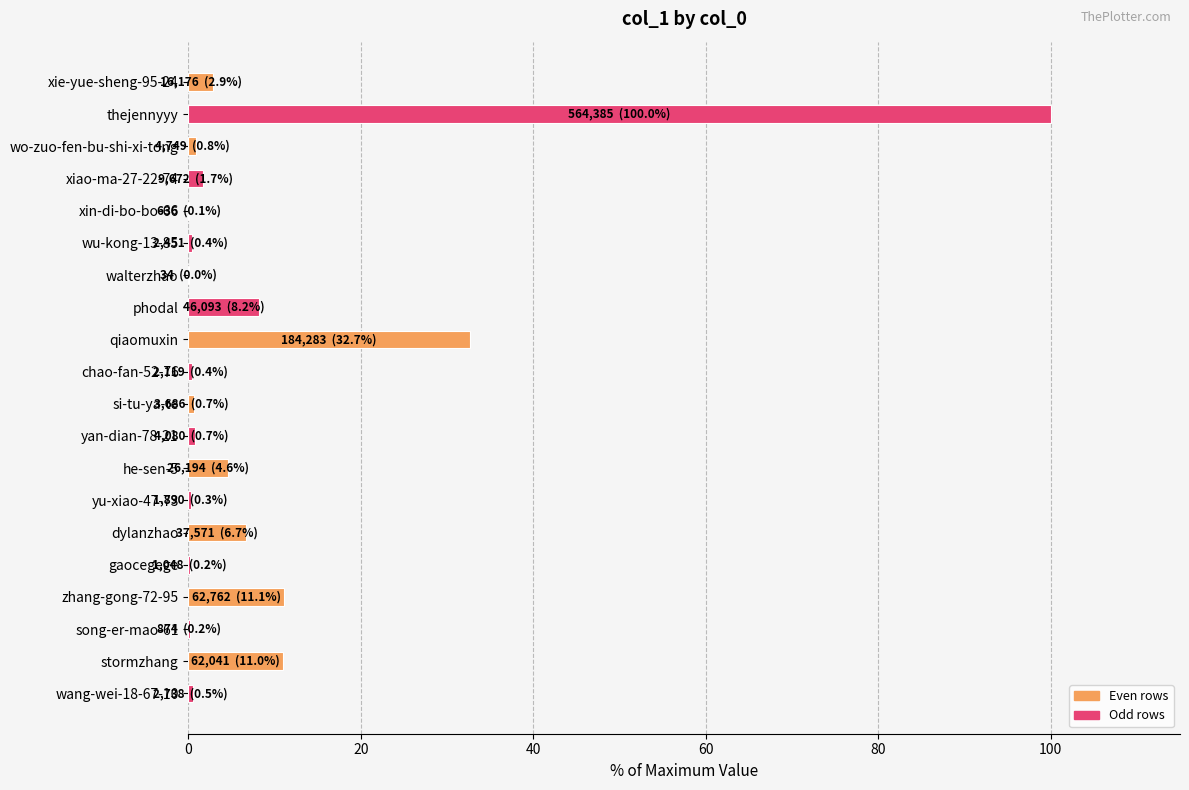

What is the sum of all values?

183.1